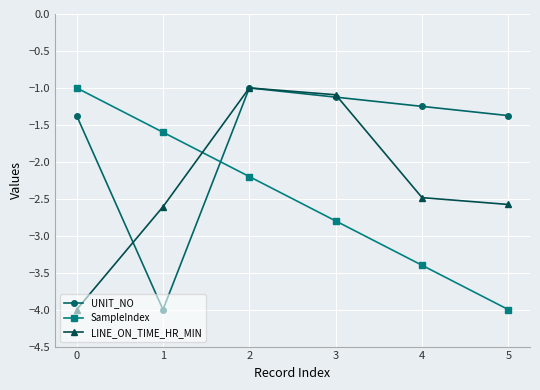

How many data points does each series have?

6